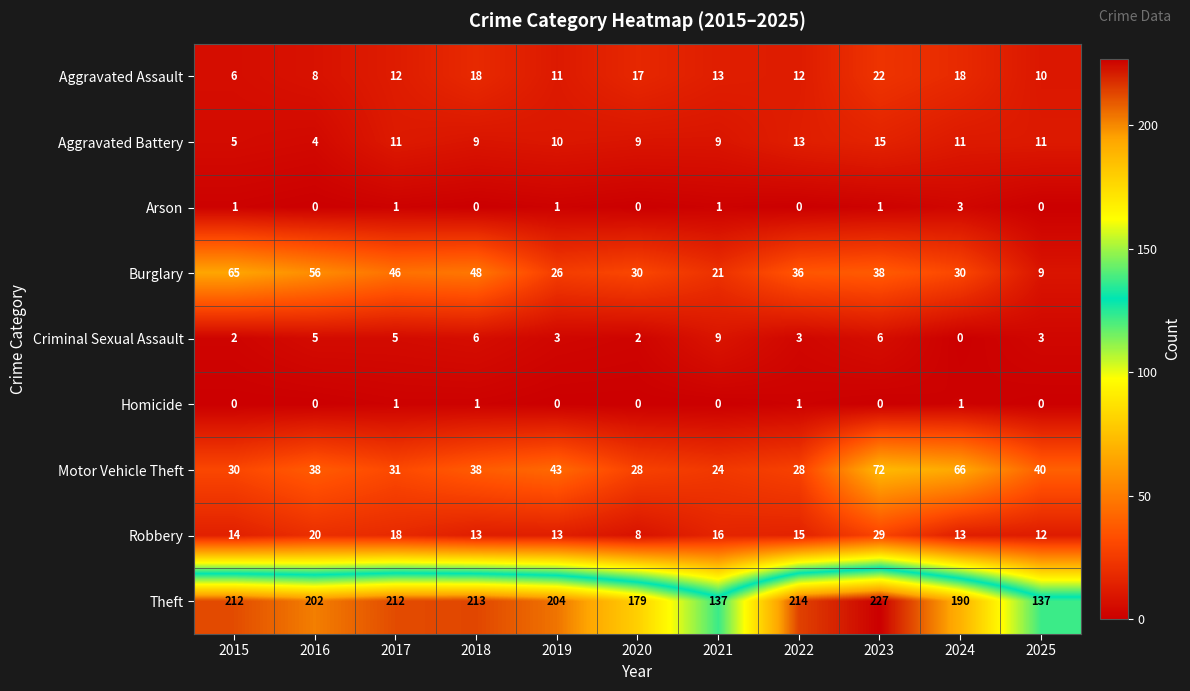

At which category is the sum across all series the highest?

2023